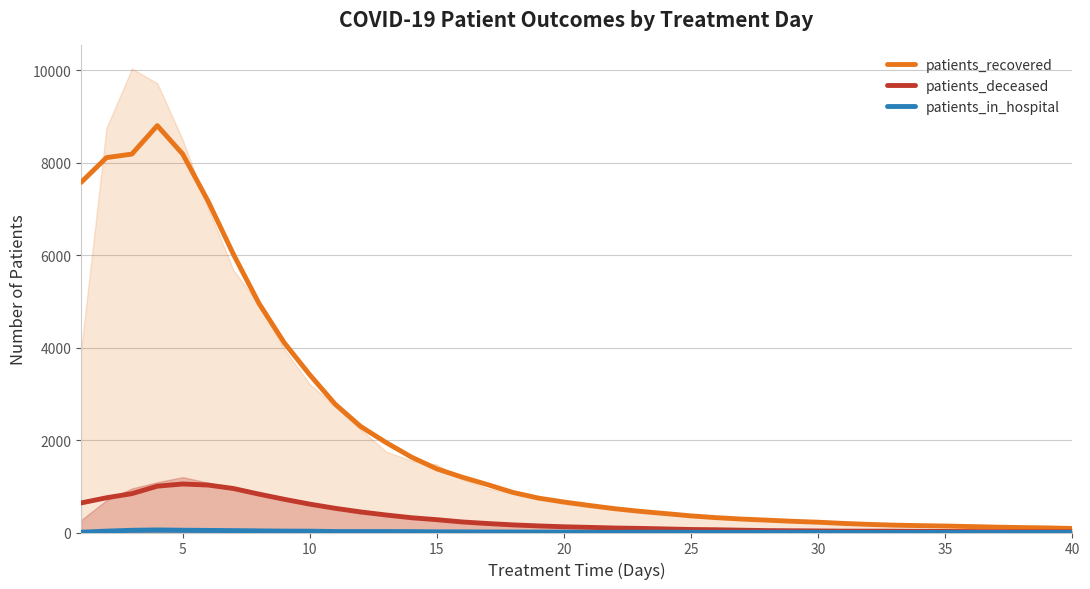

How many distinct data groups are displayed?

3